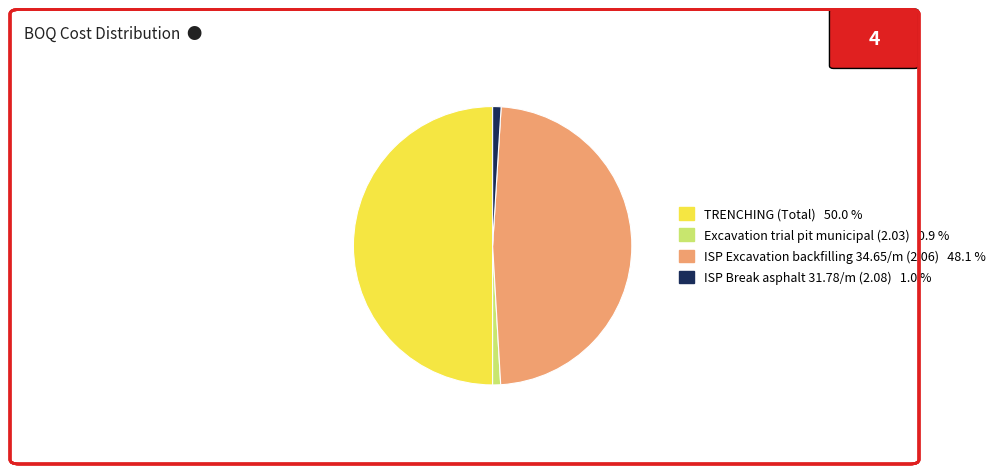

Count the number of slices in the pie.

4